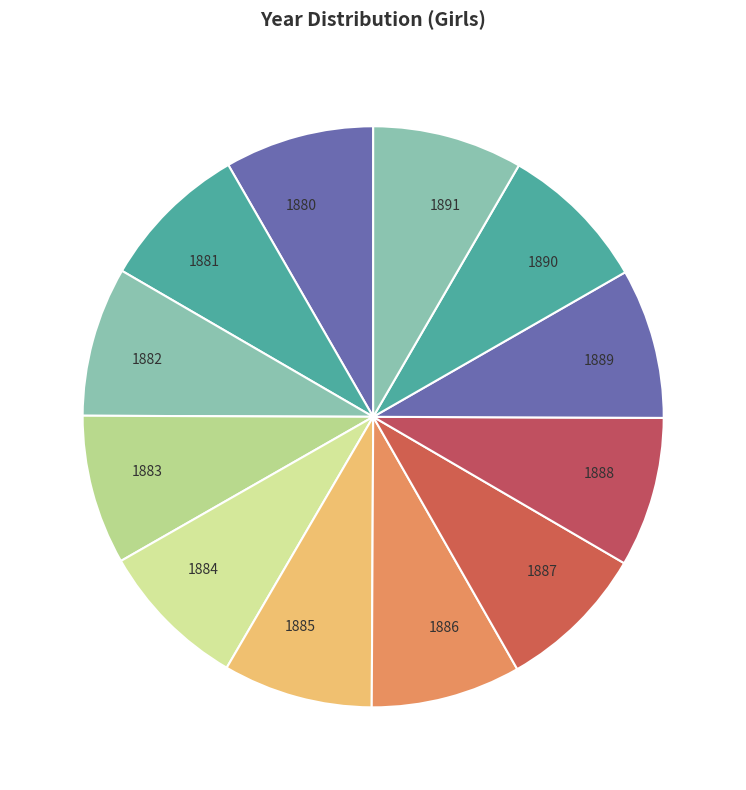

The 1890 slice represents 22% of the pie. True or false?

False